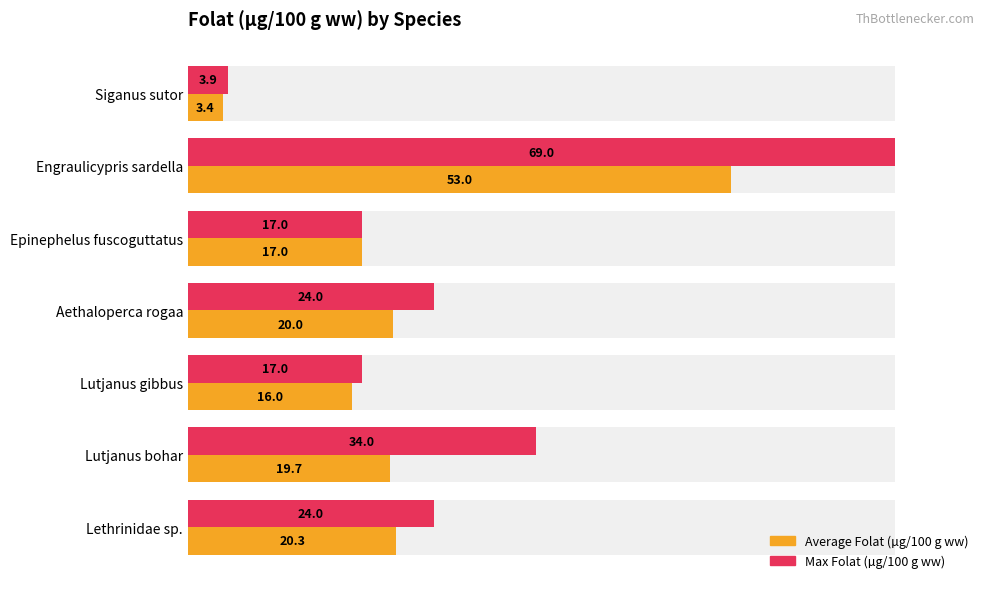

What is the sum of all Max Folat (µg/100 g ww) values?

188.9